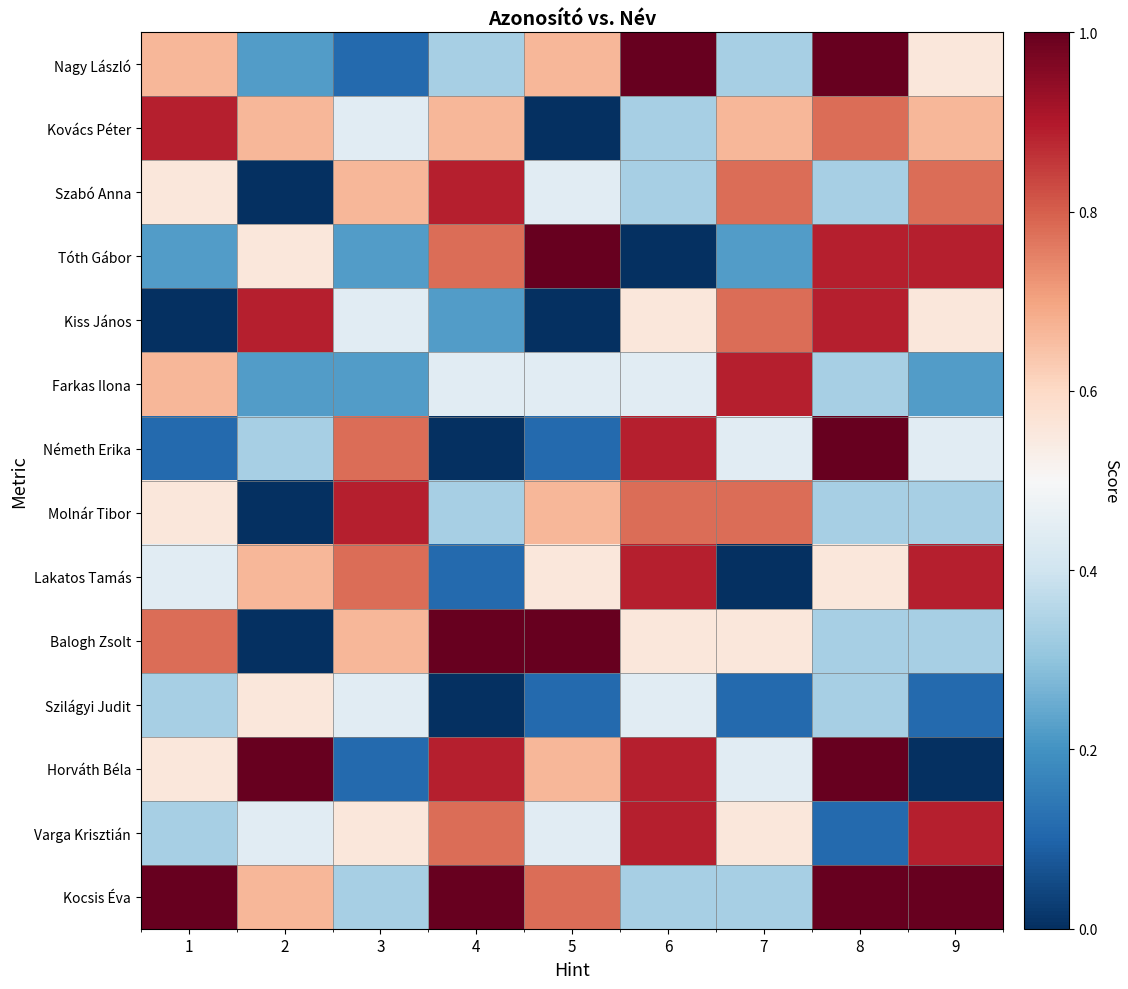

Which has a higher value, 9 or 2?

9